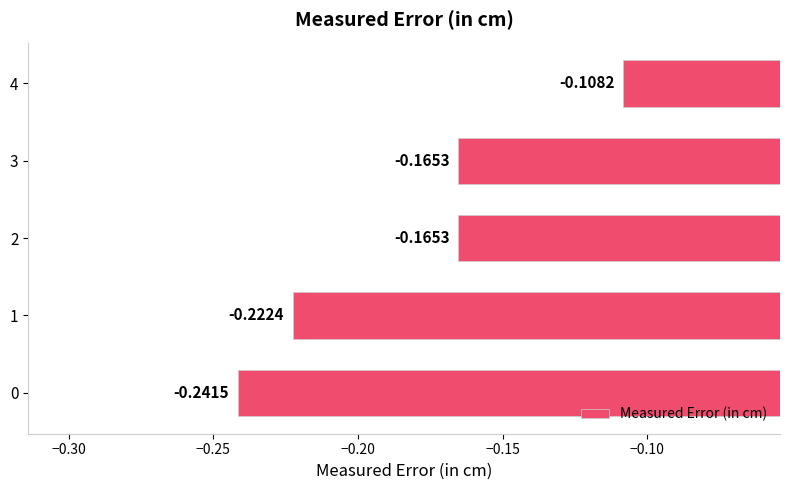

What is the change in value from 1 to 2?

+0.1